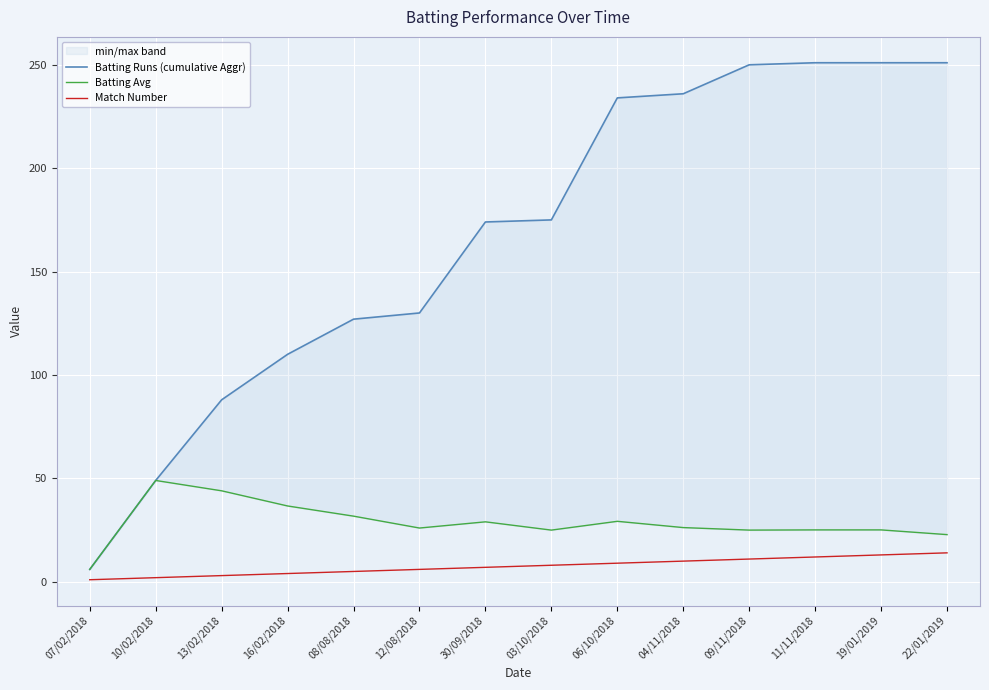

Rank the series by their maximum value, from highest to lowest.

Batting Runs (cumulative Aggr), Batting Avg, Match Number